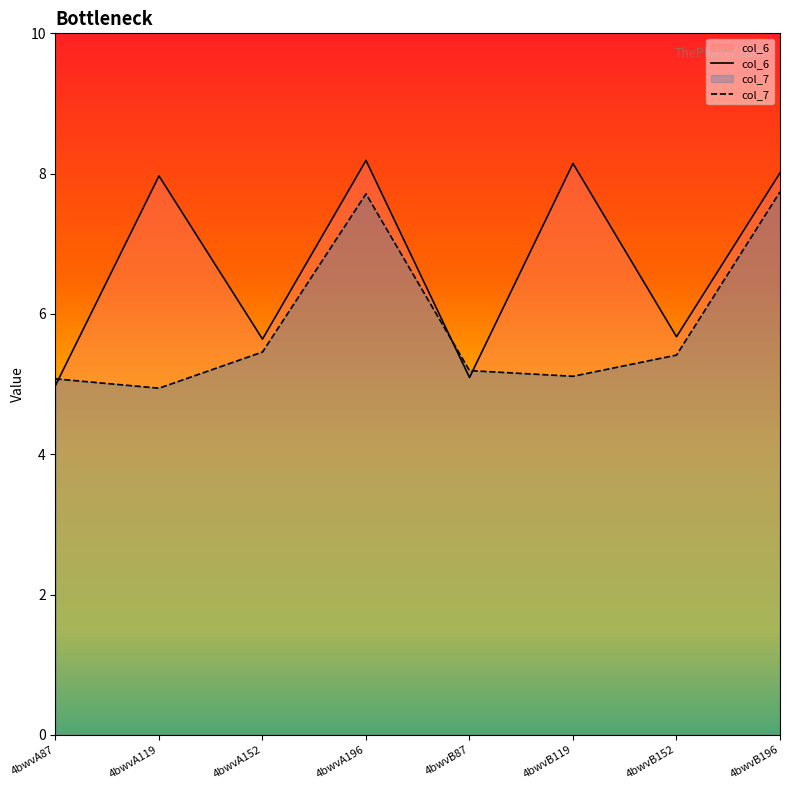

Rank the series by their maximum value, from lowest to highest.

col_7, col_6